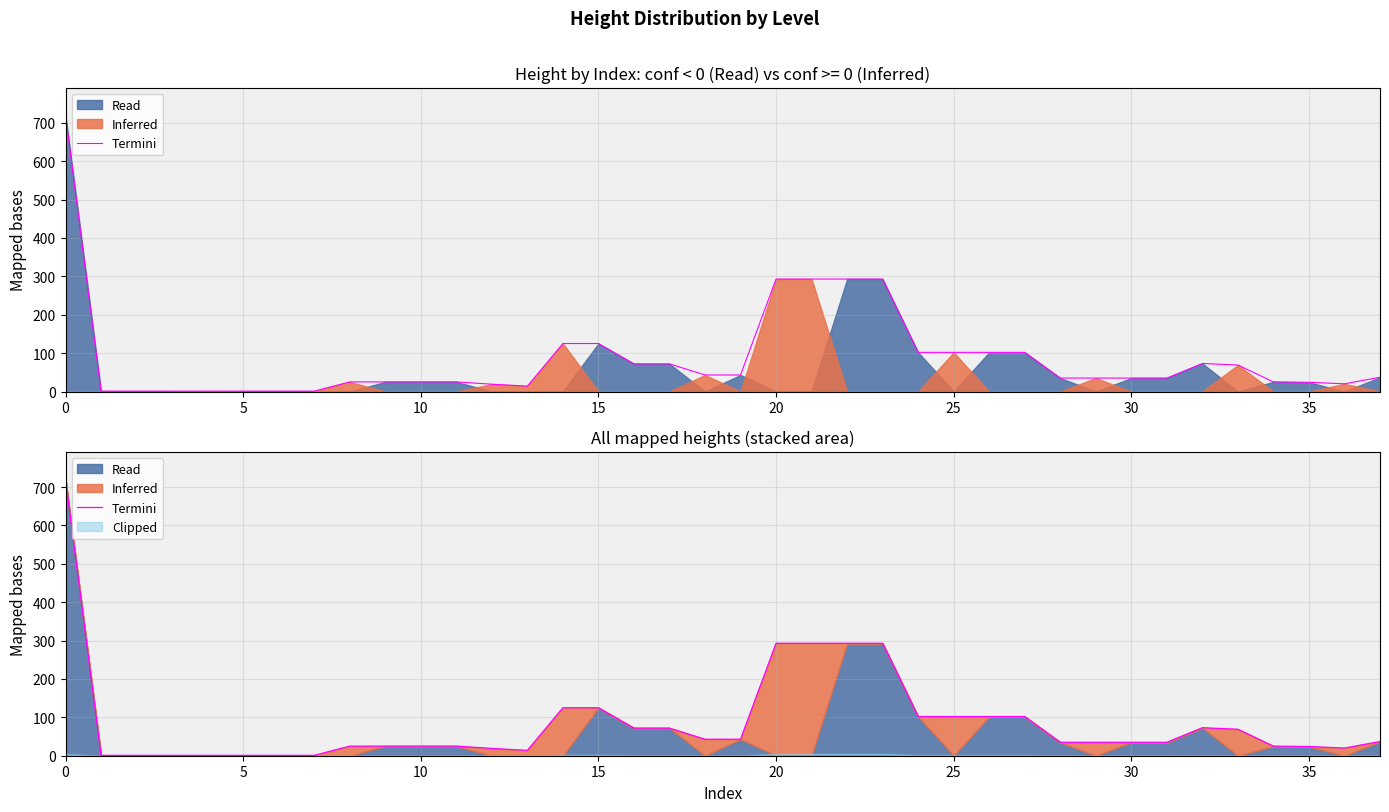

What is the difference between the maximum and minimum values?

719